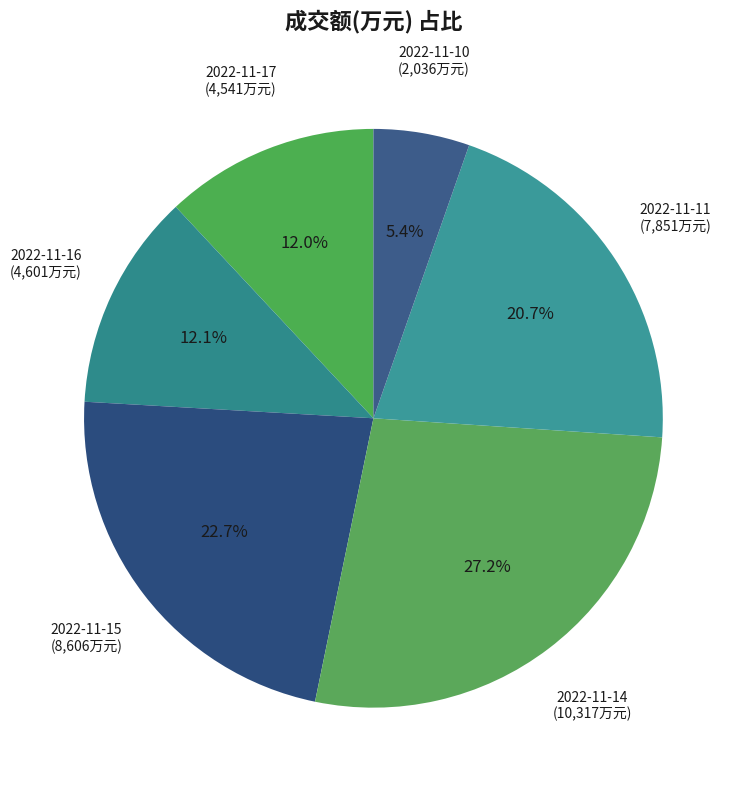

To the nearest percent, what is the average slice percentage?

17%